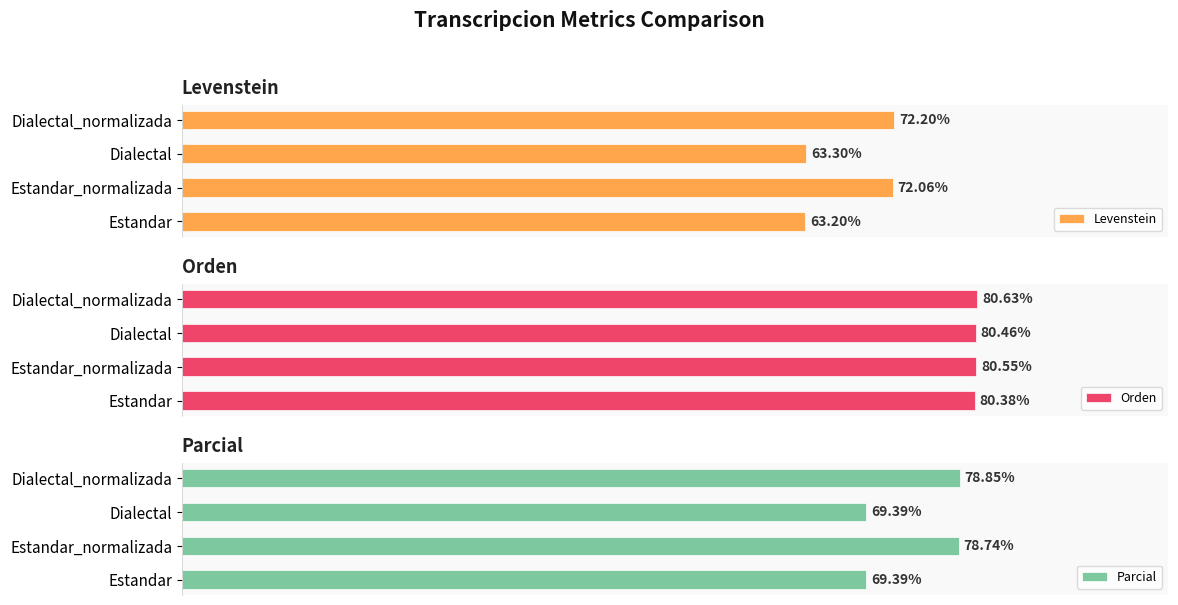

Which category has the highest value in the Levenstein series?

Dialectal_normalizada